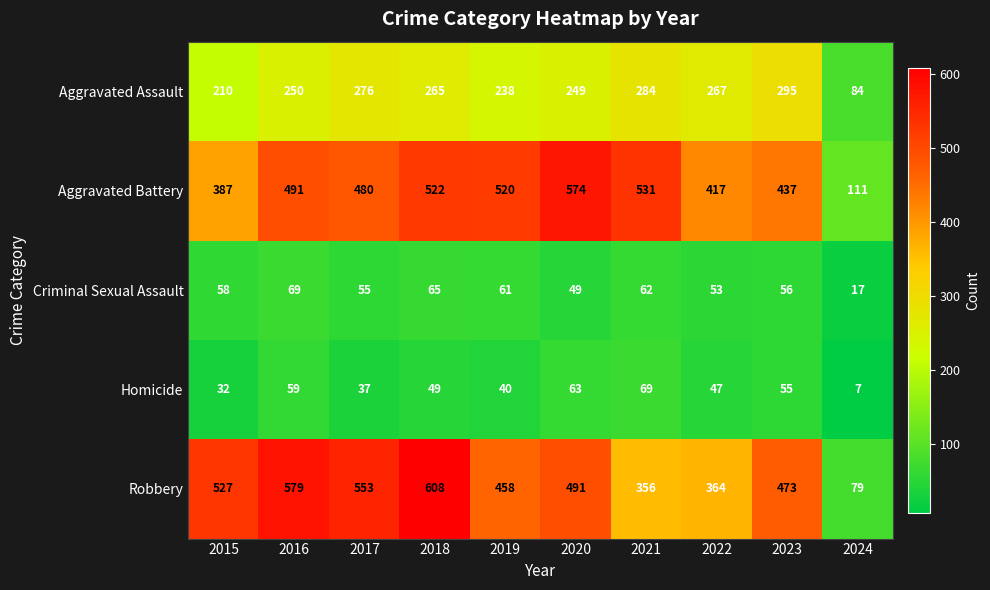

How many data points does each series have?

10